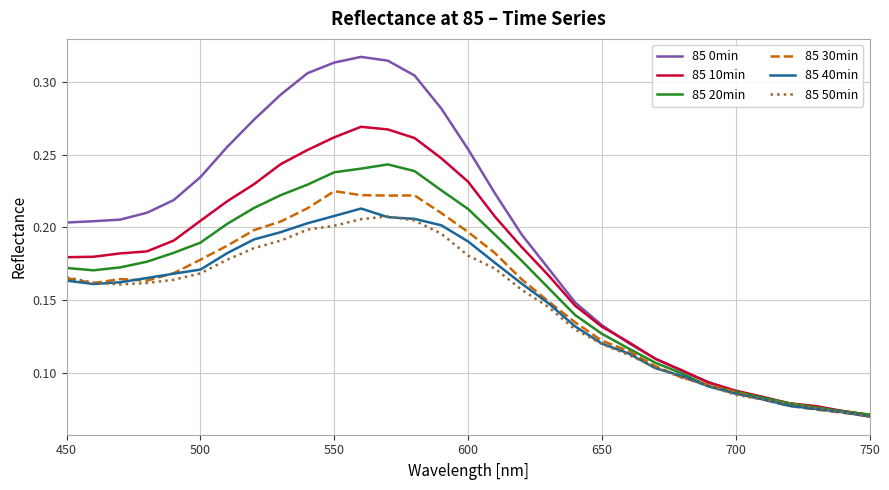

Which series has the widest spread of values?

85 0min